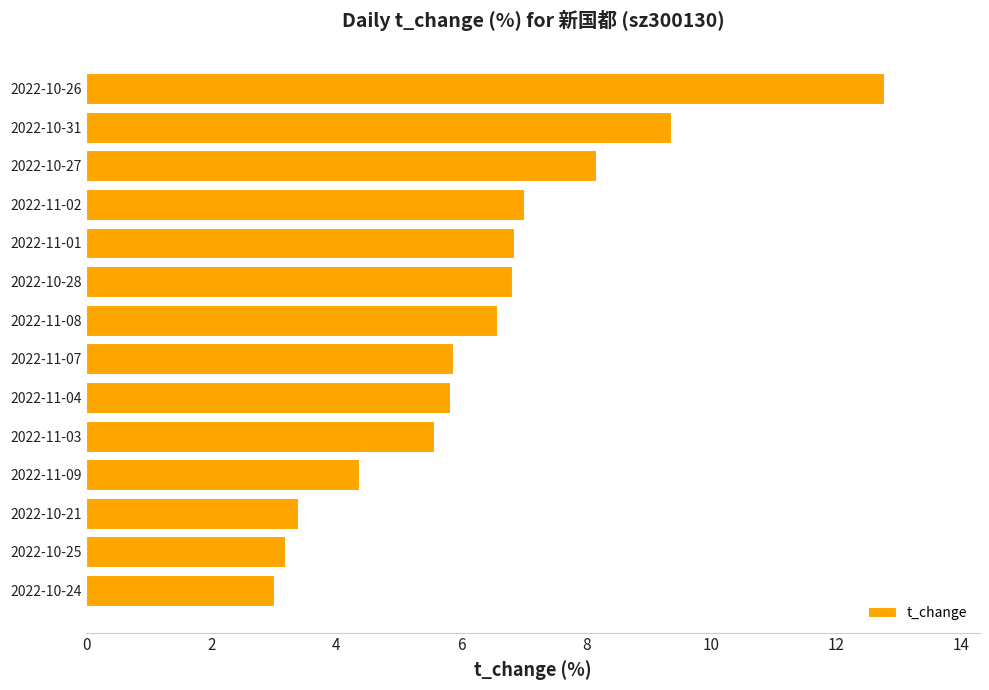

The value at 2022-10-24 is 1.5. True or false?

False